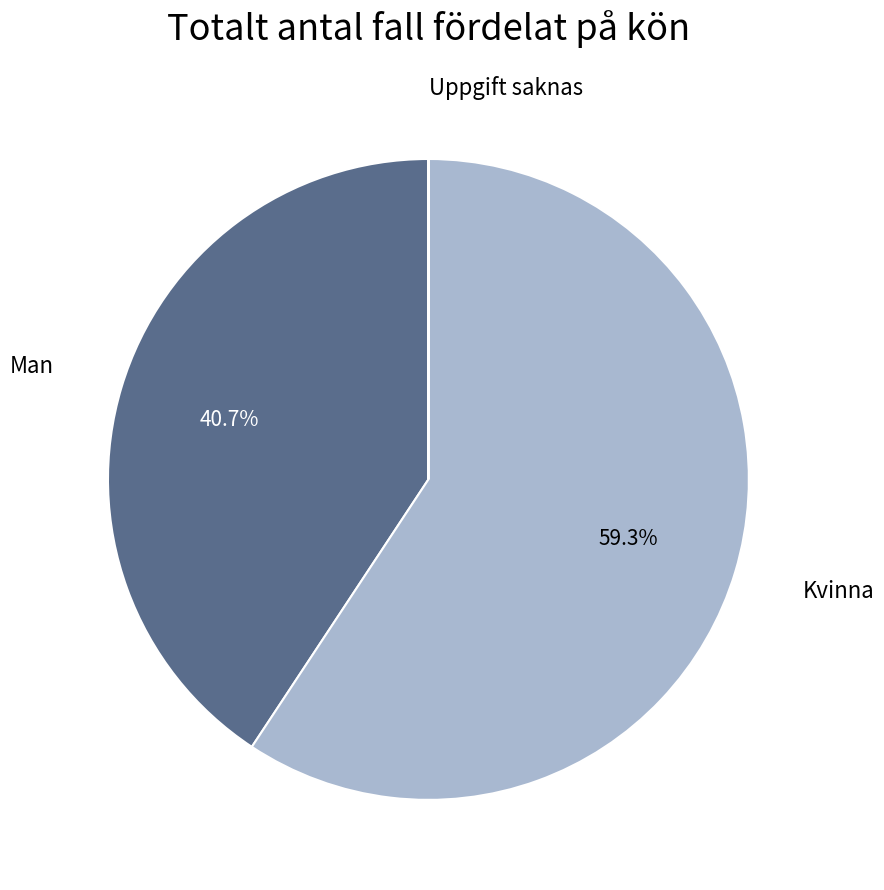

Does any single category account for the majority?

Yes